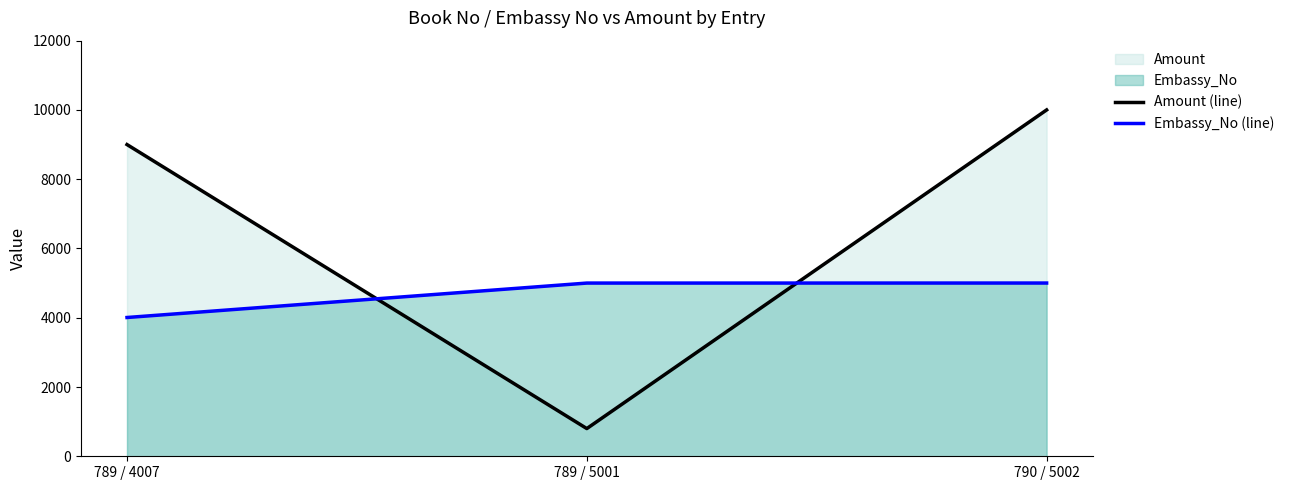

What is the sum of all Amount (line) values?

19800